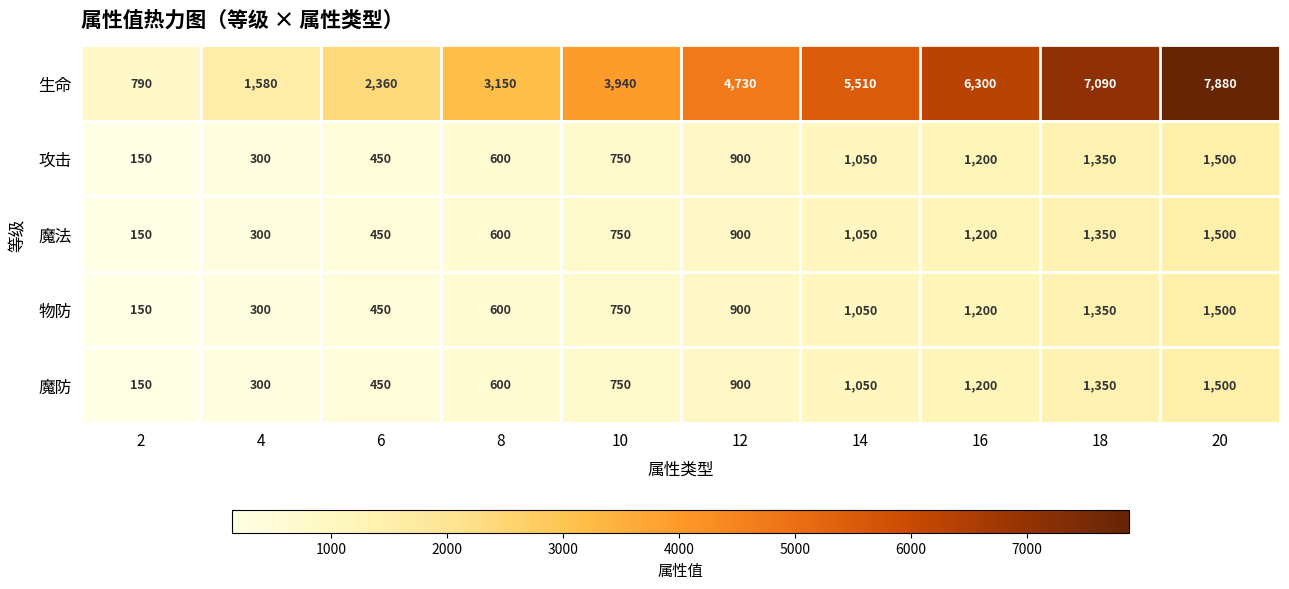

What is the approximate value of 物防 at 6, to the nearest 50?

450